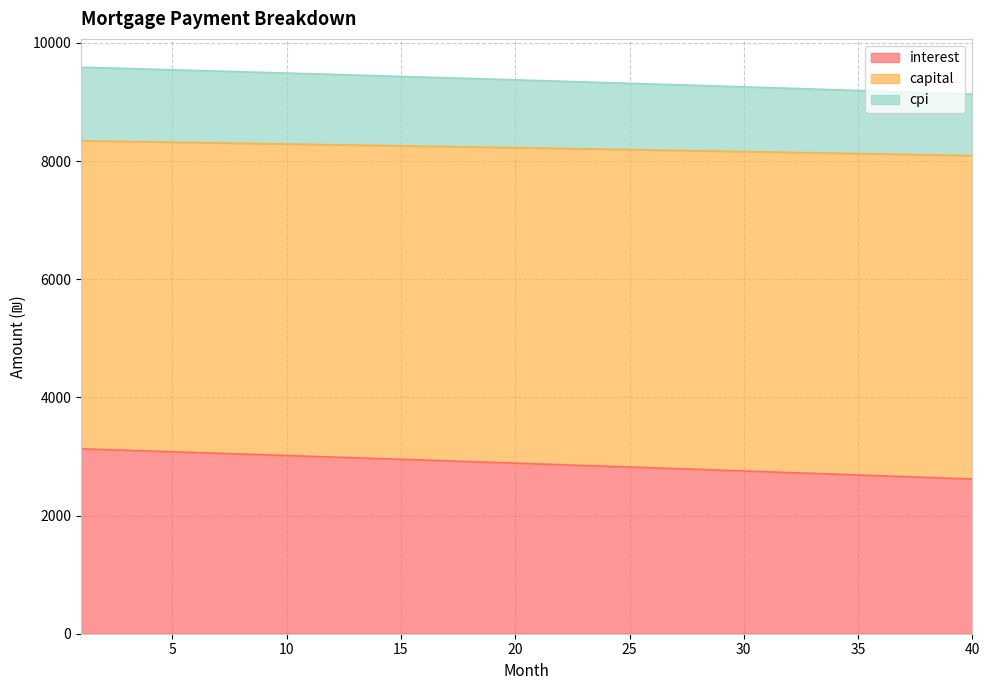

Which category has the lowest value in the cpi series?

40